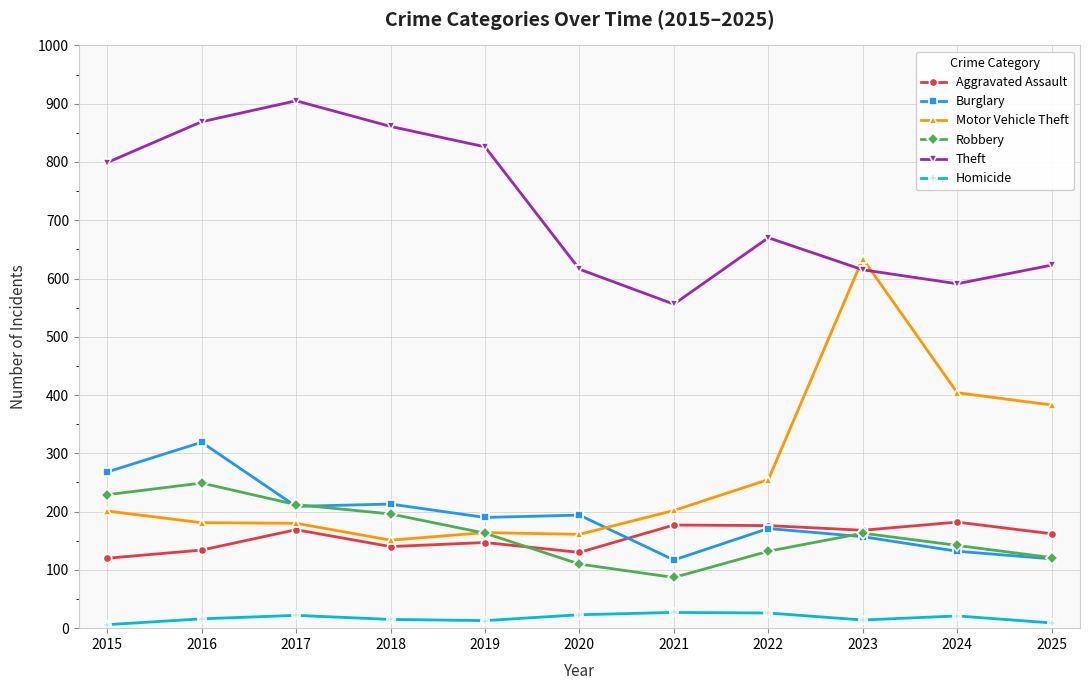

Which series has the largest total across all categories?

Theft